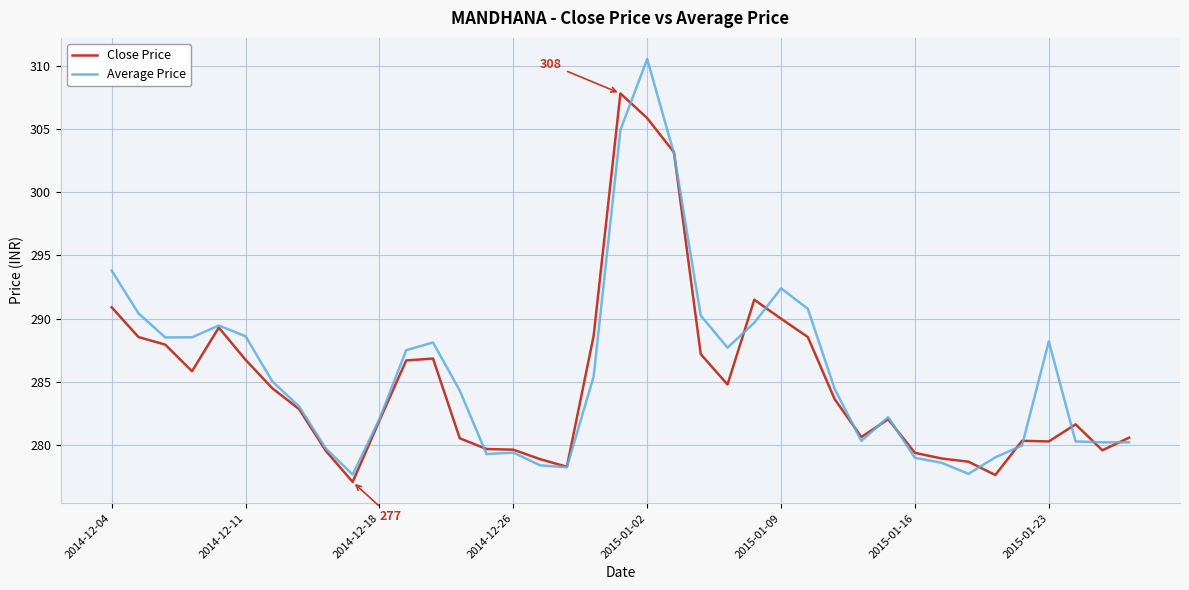

What is the greatest value displayed?

310.5